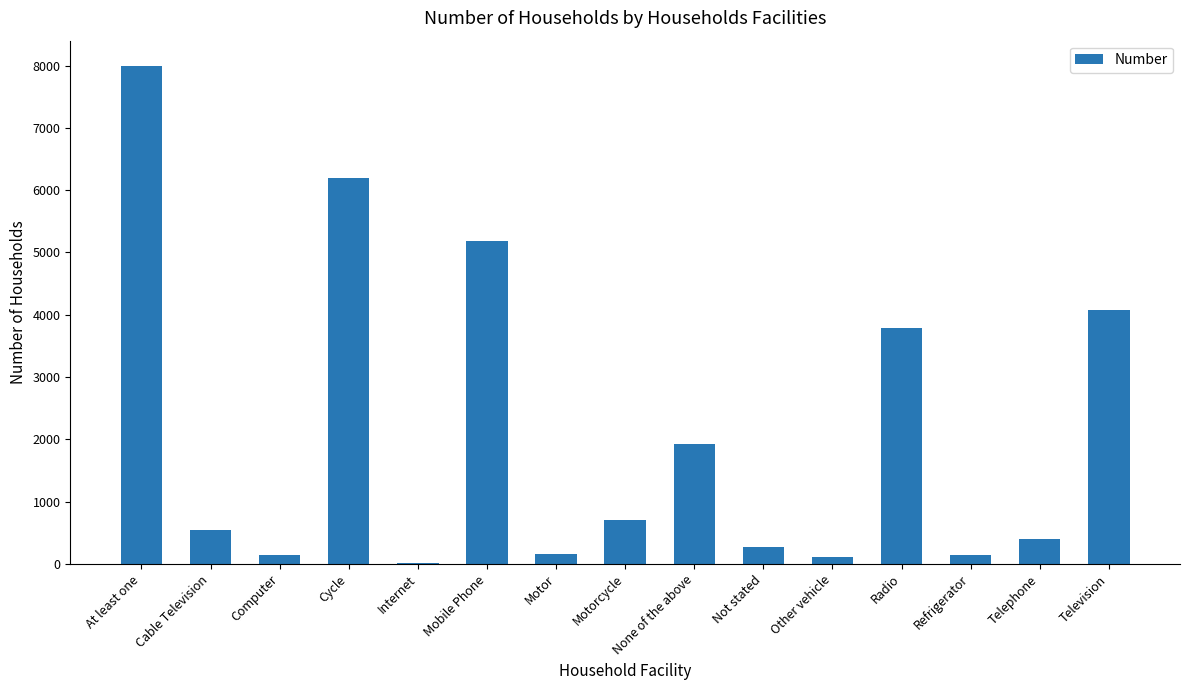

Between Computer and Mobile Phone, which is larger?

Mobile Phone